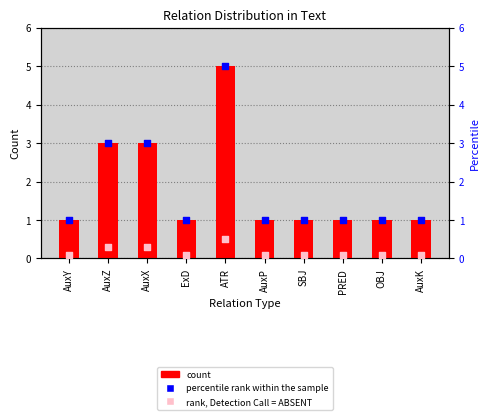

What is the total value across all series at AuxX?

6.3